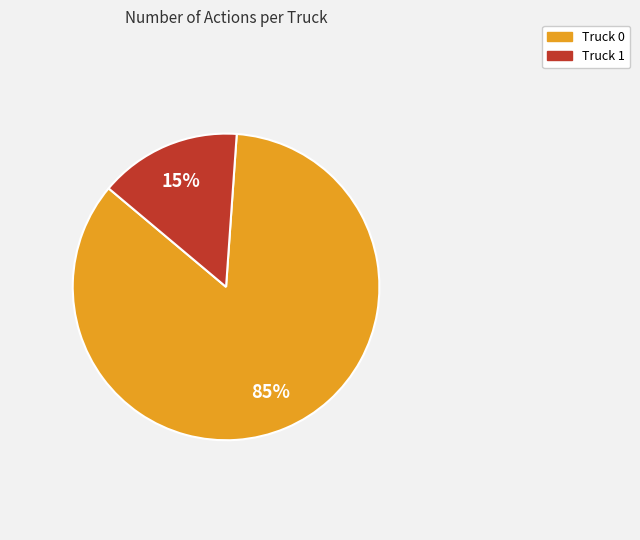

What is the ratio of the value at Truck 1 to the value at Truck 0?

0.2